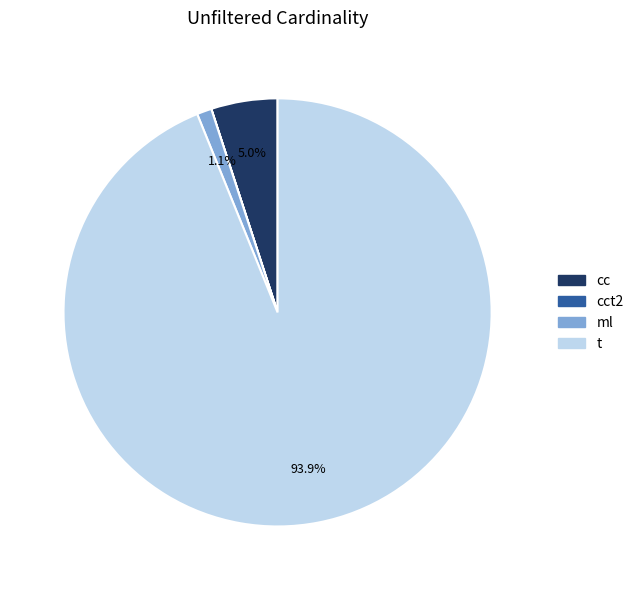

Does any single category account for the majority?

Yes